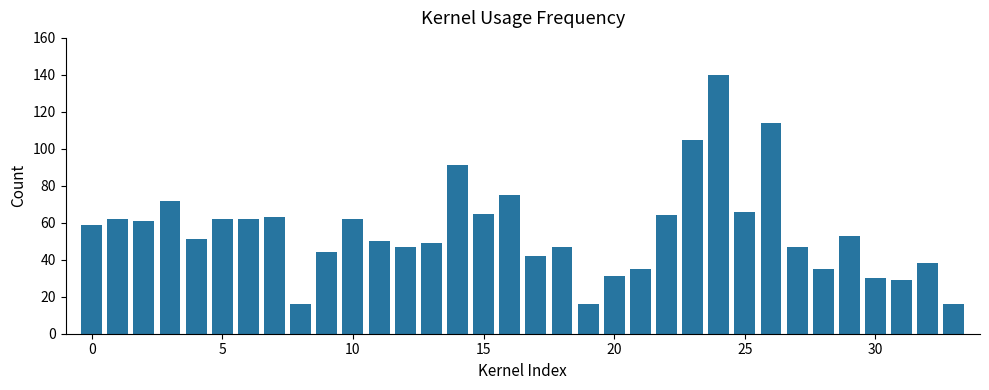

What is the smallest value displayed?

16